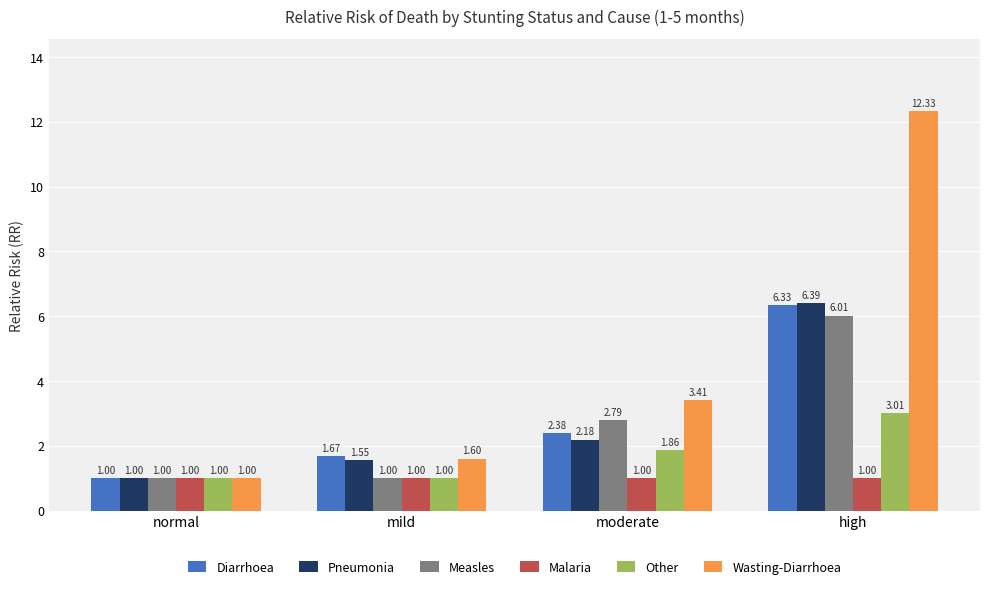

Where is Measles nearest to the value 3?

moderate